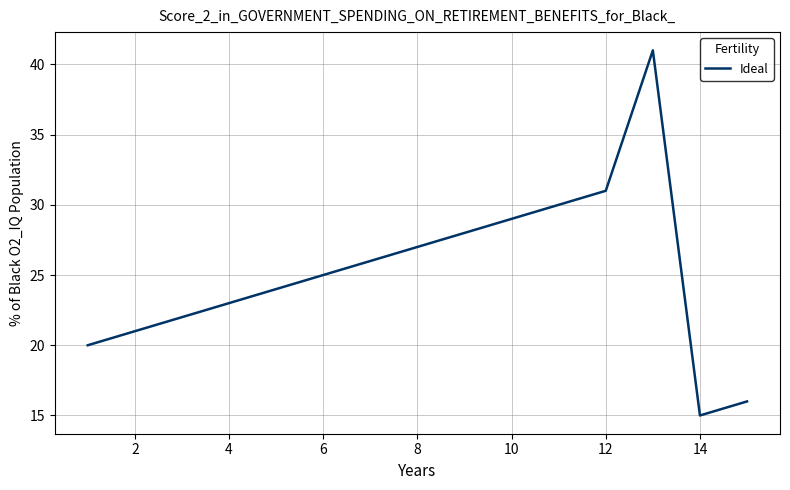

What is the minimum value shown in the chart?

15